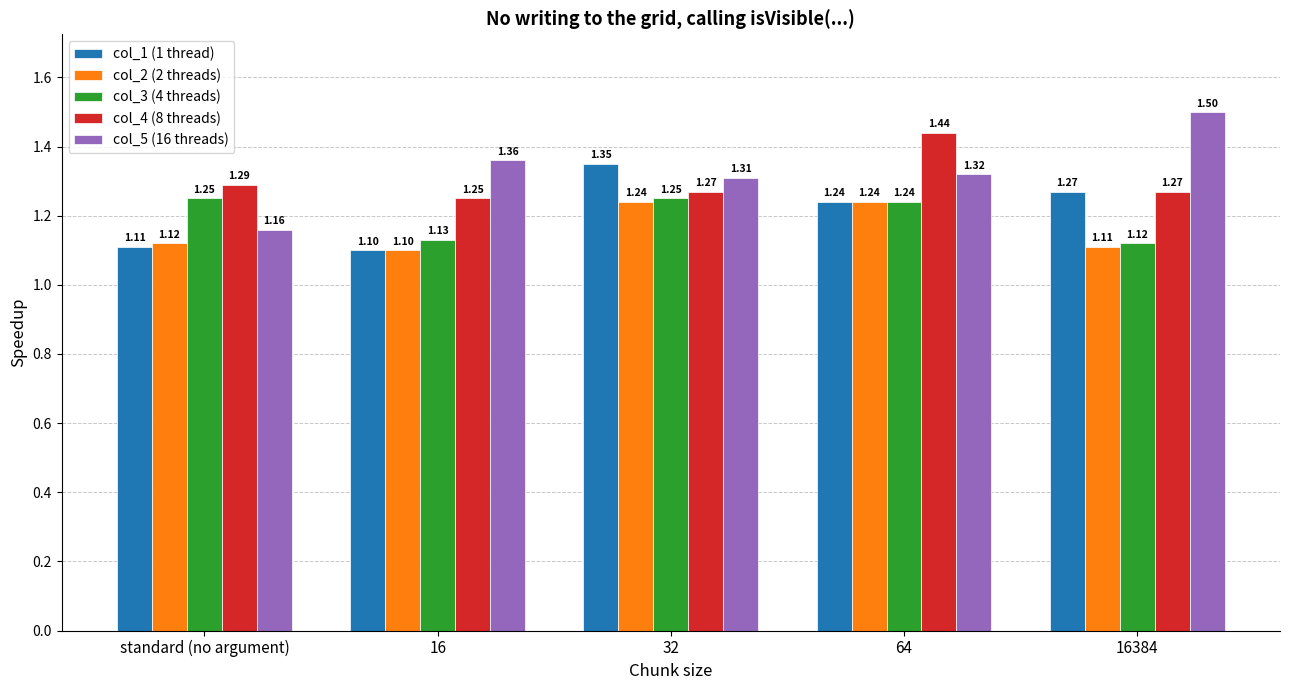

What is the approximate value of col_1 (1 thread) at standard (no argument)?

1.1